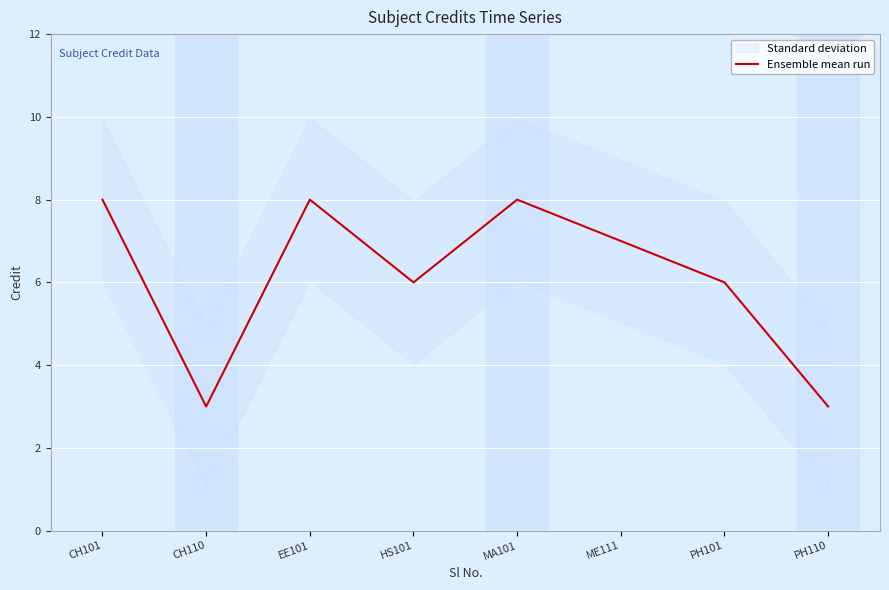

Where is the first local maximum?

EE101